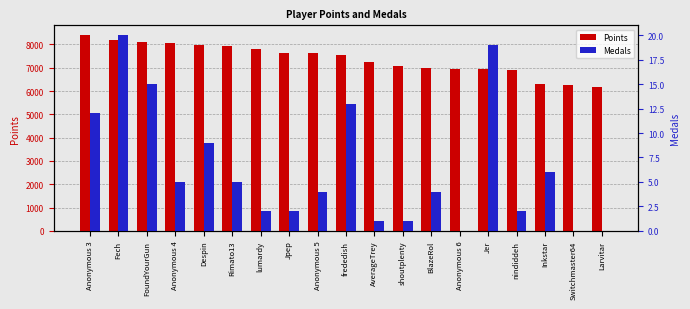

What is the difference between the maximum and minimum values in the Medals series?

20